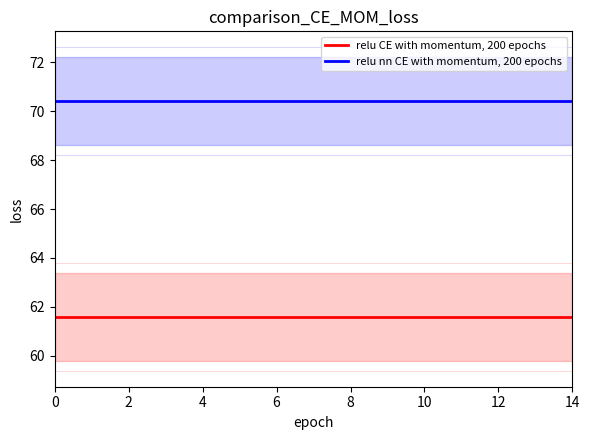

Which series has the widest spread of values?

relu CE with momentum, 200 epochs